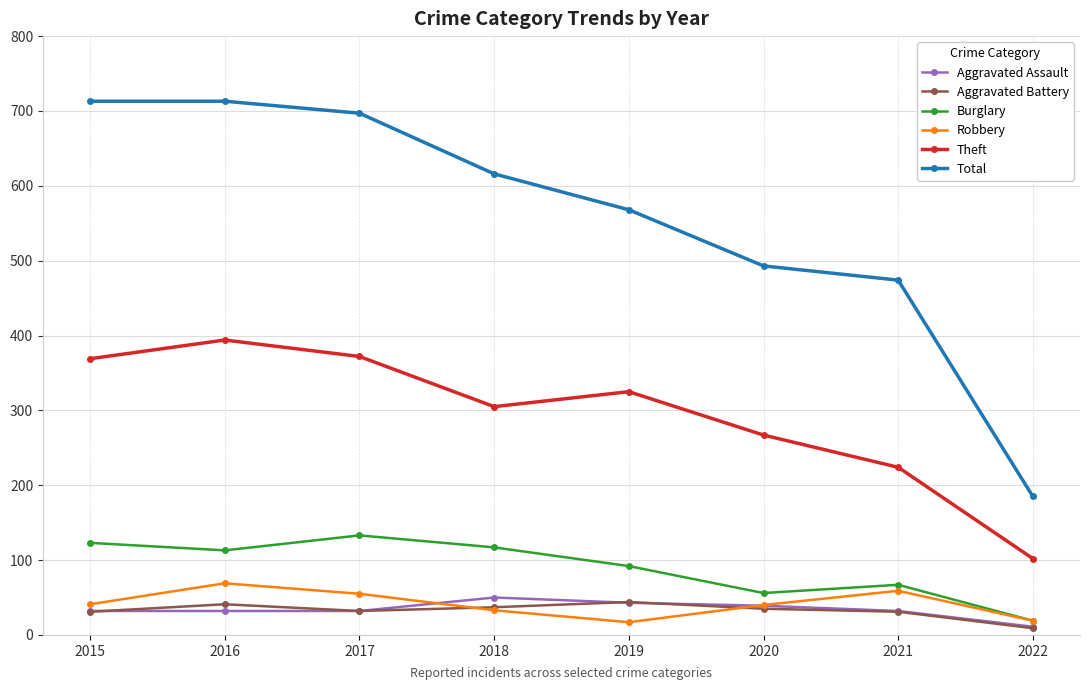

What is the value of the Total point at the 1st from the left?

713